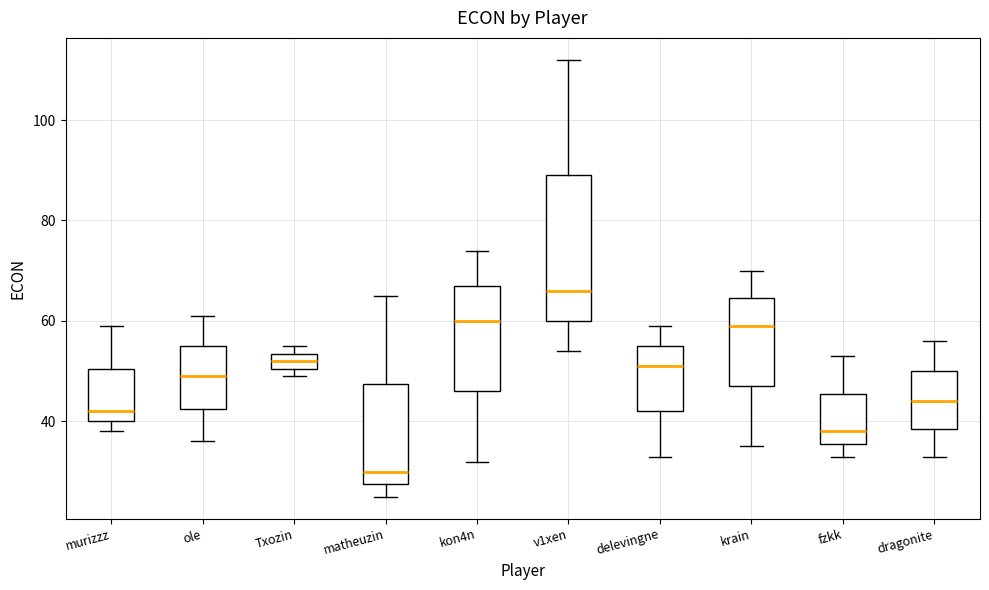

Reading left to right, read every box against the y-axis: the position of its median line, the range the box covers, and the ends of its whiskers. The values are not printed on the chart, so give them approximately, as read against the axis.

murizzz: median 42, box 40 to 50, whiskers 38 to 60
ole: median 50, box 42 to 56, whiskers 36 to 62
Txozin: median 52, box 50 to 54, whiskers 50 (just below the box's lower edge) to 56
matheuzin: median 30, box 28 to 48, whiskers 26 to 66
kon4n: median 60, box 46 to 68, whiskers 32 to 74
v1xen: median 66, box 60 to 90, whiskers 54 to 112
delevingne: median 52, box 42 to 56, whiskers 34 to 60
krain: median 60, box 48 to 64, whiskers 36 to 70
fzkk: median 38, box 36 to 46, whiskers 34 to 54
dragonite: median 44, box 38 to 50, whiskers 34 to 56